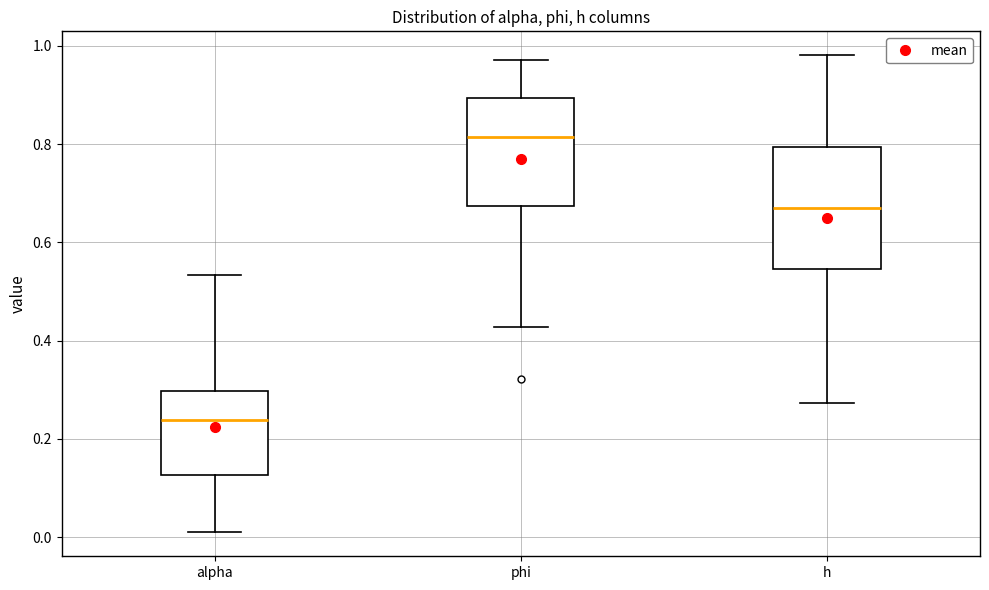

Where does the lower whisker of the box for h end on the y-axis? The values are not printed on the chart, so give them approximately, as read against the axis.

0.28